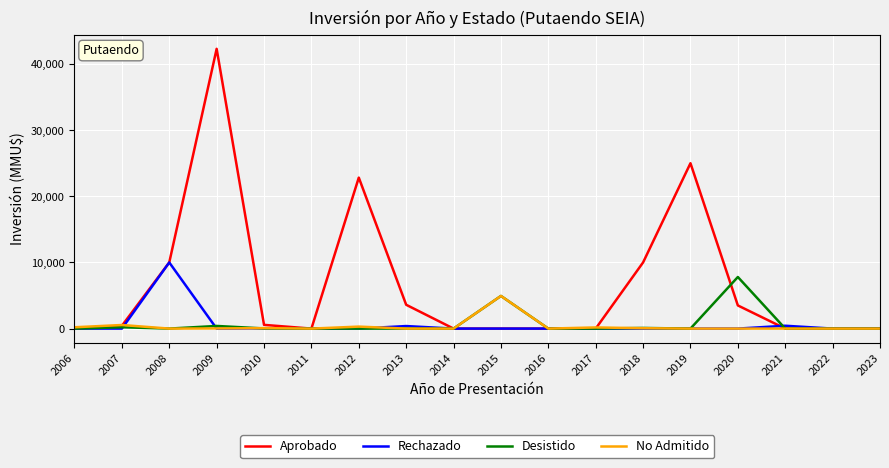

What is the approximate value of Desistido at 2018, to the nearest 100?

100